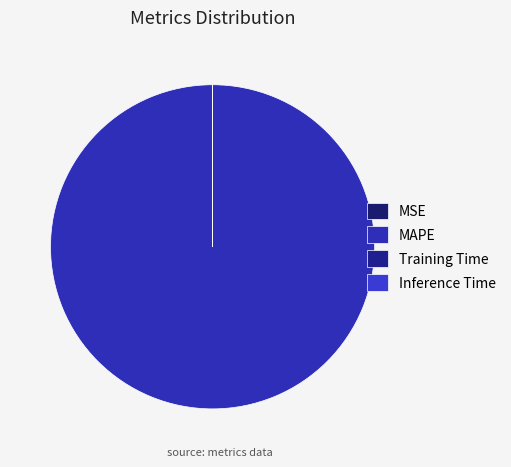

Which has a higher value, Training Time or Inference Time?

Training Time